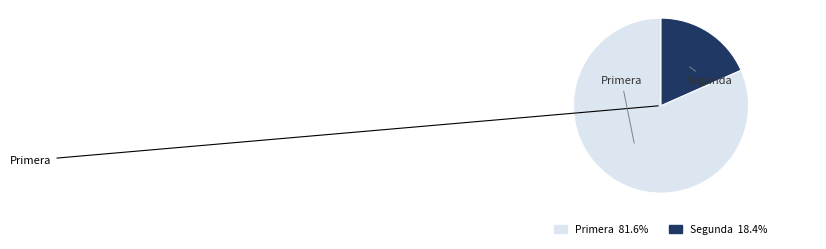

Rank the categories by value from lowest to highest.

Segunda, Primera